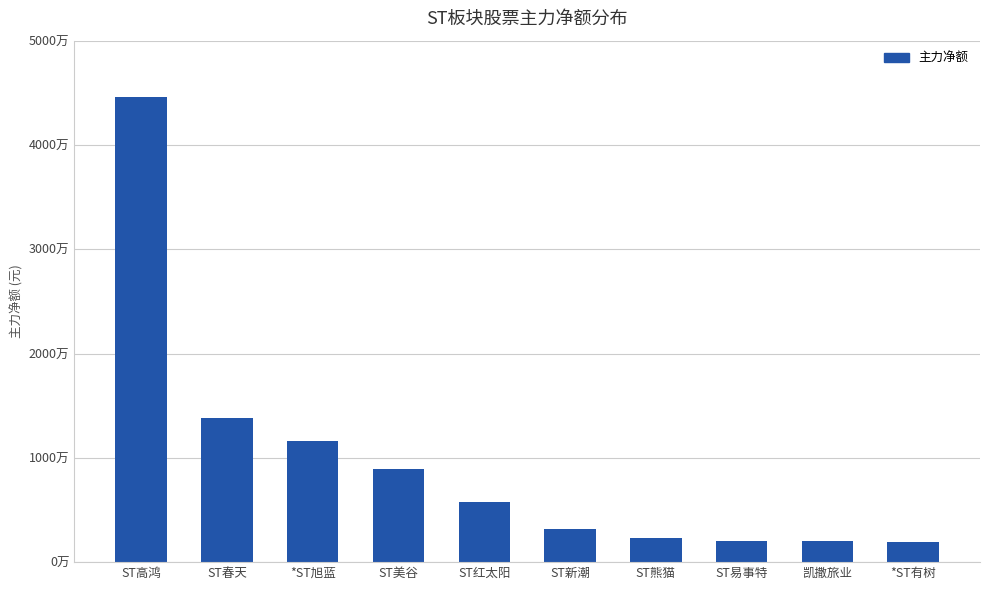

Which has a higher value, ST熊猫 or ST春天?

ST春天